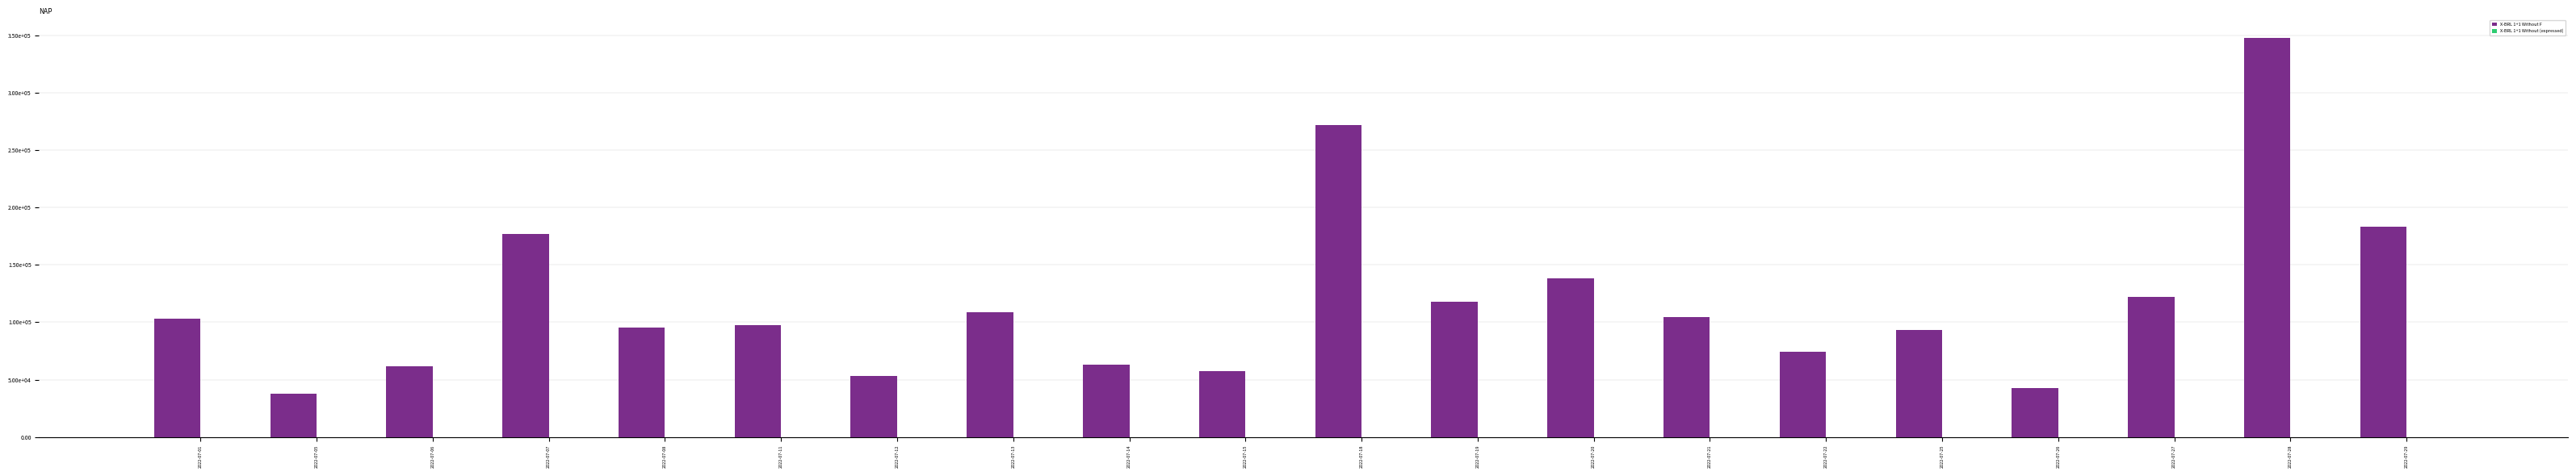

Does the chart contain stacked bars?

No